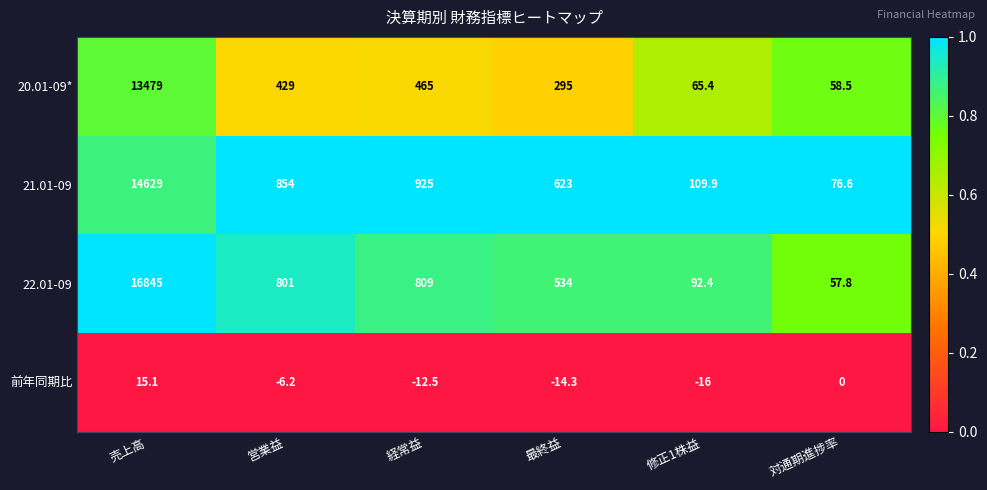

How many distinct data groups are displayed?

4